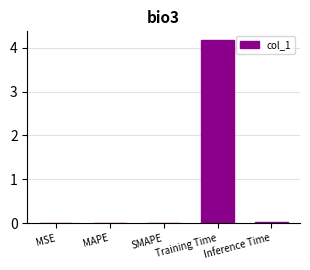

Is it true that the value at Inference Time is 0.0?

True